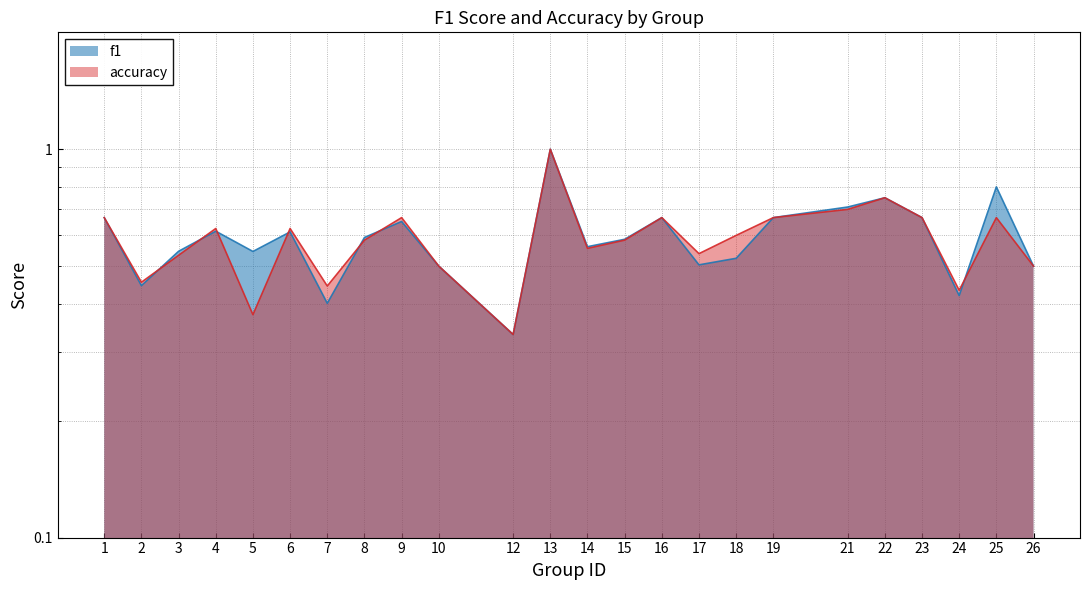

Which series ends up on top after the final intersection of f1 and accuracy?

f1